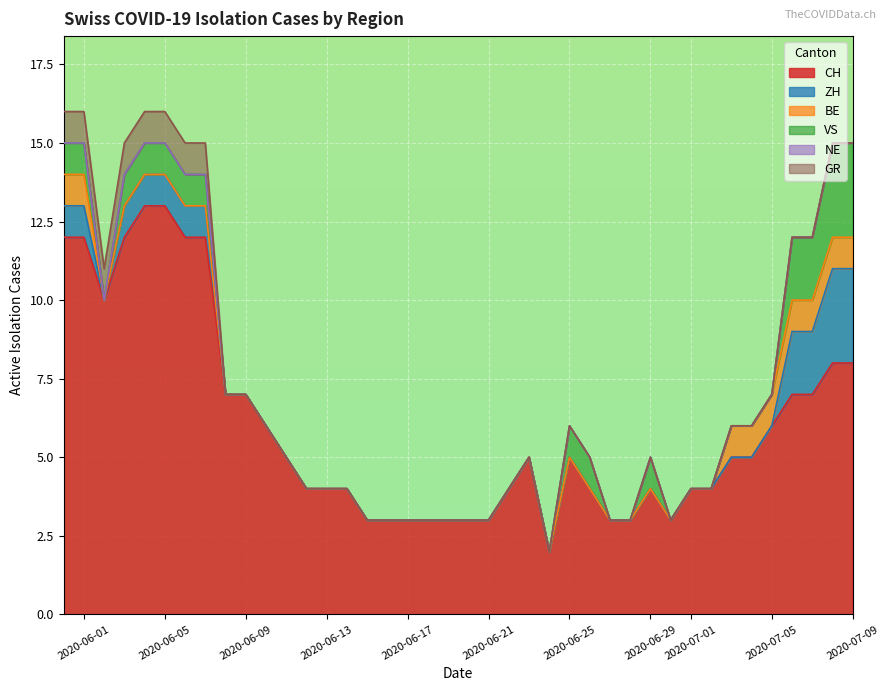

Between 2020-06-08 and 2020-06-29, which is larger?

2020-06-08